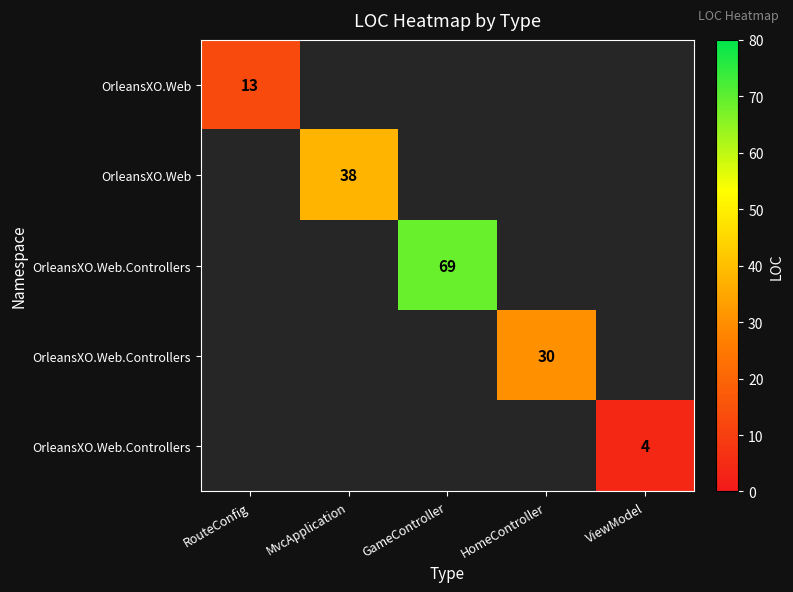

What is the maximum value shown in the chart?

69.0